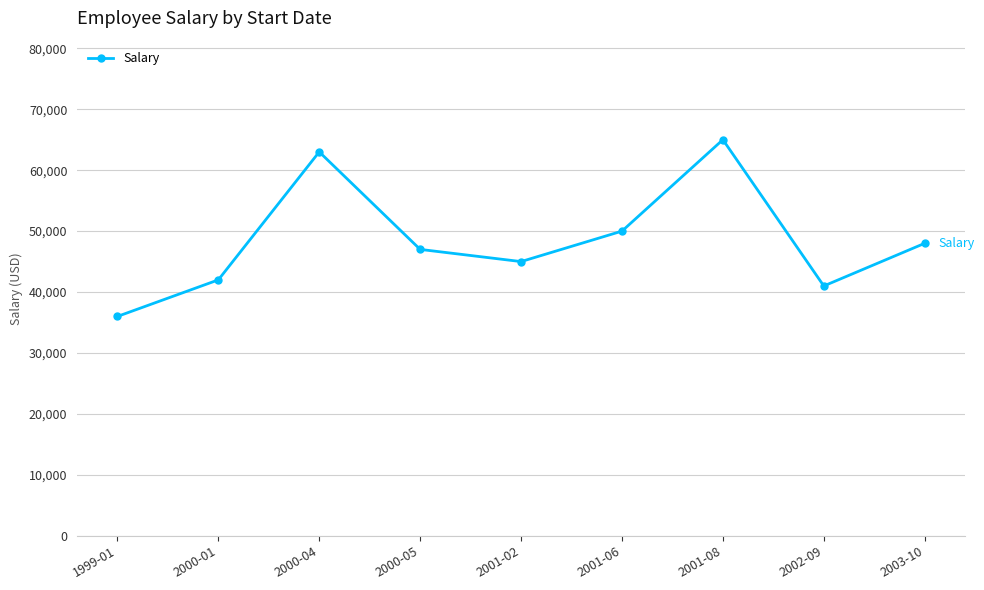

How many lines are shown in the chart?

1